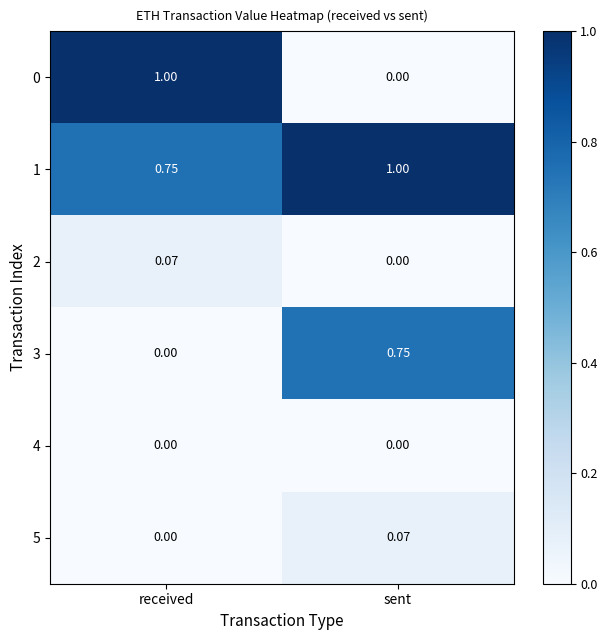

Is the value of 2 at sent greater than the value of 1 at sent?

No